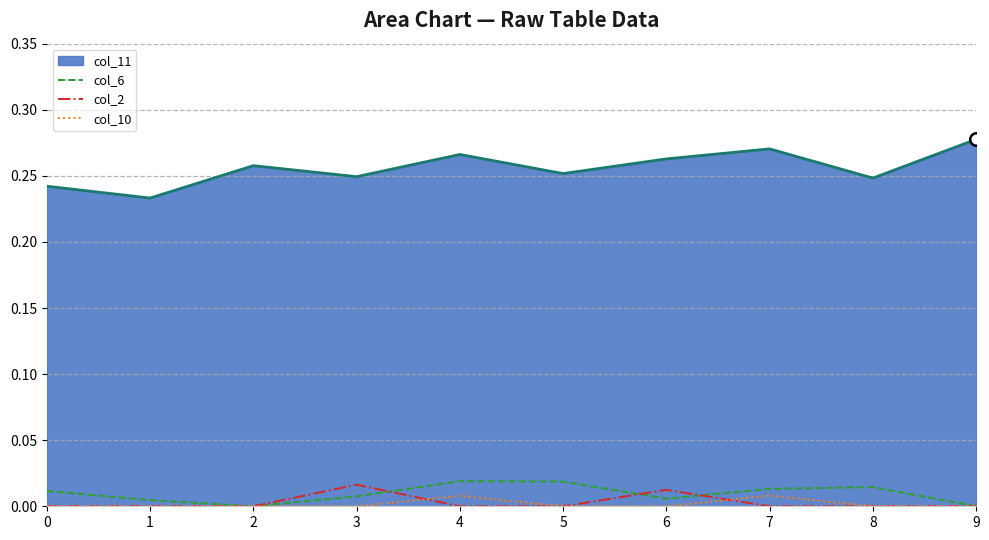

The col_6 series shows 0.0 at 1. True or false?

True